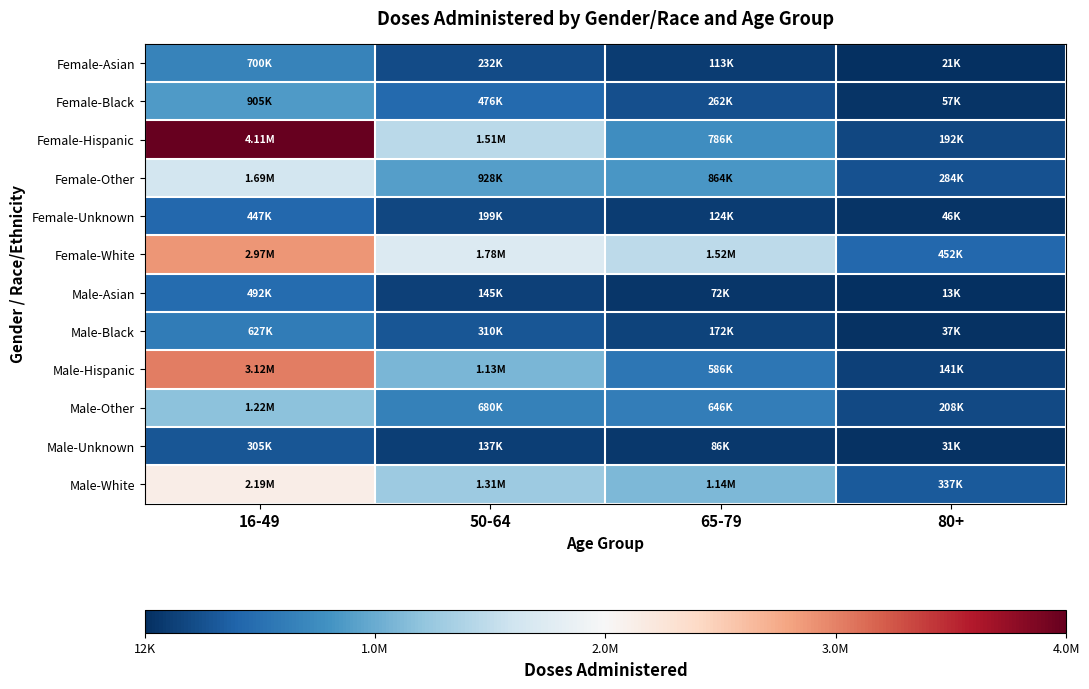

Reading left to right, transcribe all the data shown in this chart.

Female-Asian: 16-49=700496	50-64=231817	65-79=112547	80+=21083
Female-Black: 16-49=905457	50-64=476029	65-79=262427	80+=57136
Female-Hispanic: 16-49=4113744	50-64=1512090	65-79=785975	80+=191508
Female-Other: 16-49=1688646	50-64=928155	65-79=863608	80+=284367
Female-Unknown: 16-49=446625	50-64=199057	65-79=124366	80+=45502
Female-White: 16-49=2973395	50-64=1779237	65-79=1519864	80+=452204
Male-Asian: 16-49=491736	50-64=144622	65-79=71503	80+=12651
Male-Black: 16-49=627384	50-64=310074	65-79=172261	80+=37026
Male-Hispanic: 16-49=3118344	50-64=1129620	65-79=586302	80+=140982
Male-Other: 16-49=1218621	50-64=680050	65-79=646260	80+=207776
Male-Unknown: 16-49=304536	50-64=137120	65-79=86078	80+=31386
Male-White: 16-49=2194281	50-64=1310842	65-79=1137030	80+=337048